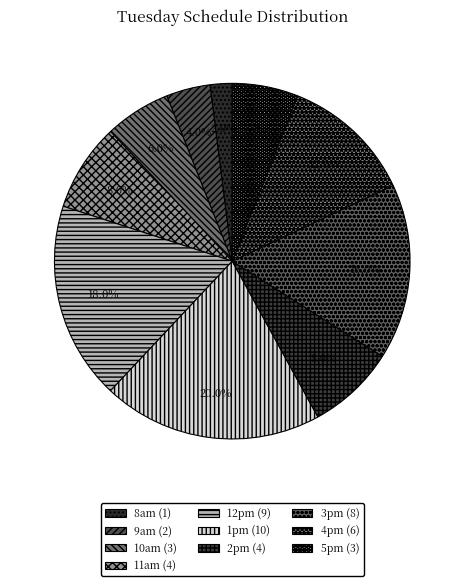

Is it true that 11am is 8% of the pie?

True